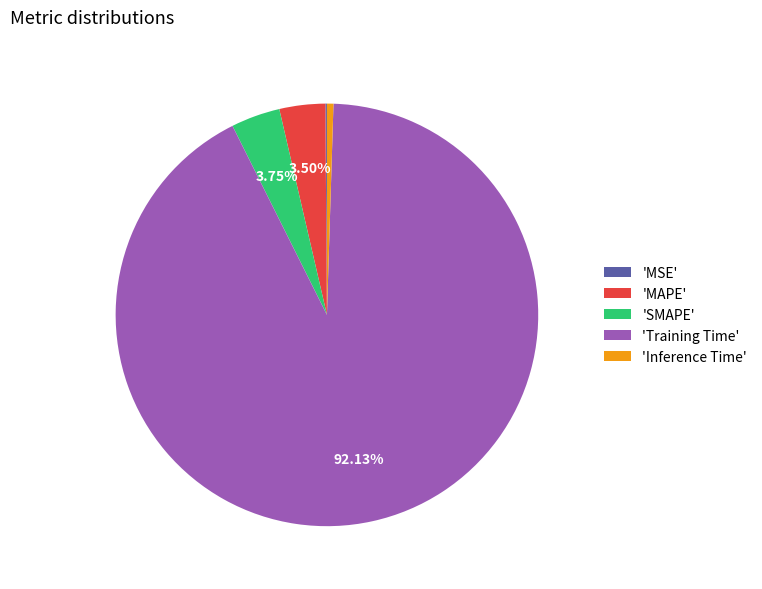

Which has a higher value, 'Training Time' or 'SMAPE'?

'Training Time'